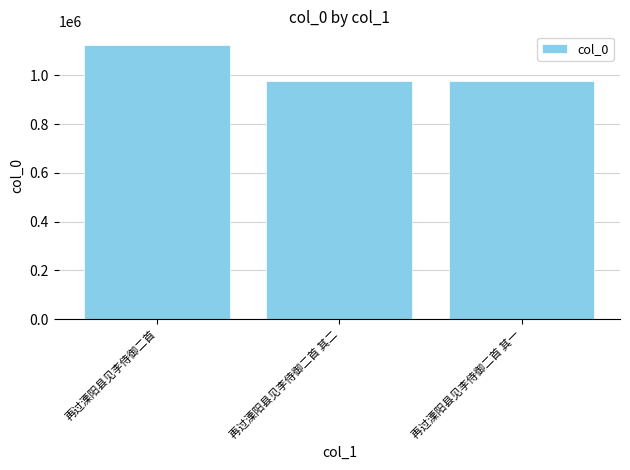

What is the value of the 2nd bar from the left?

975720